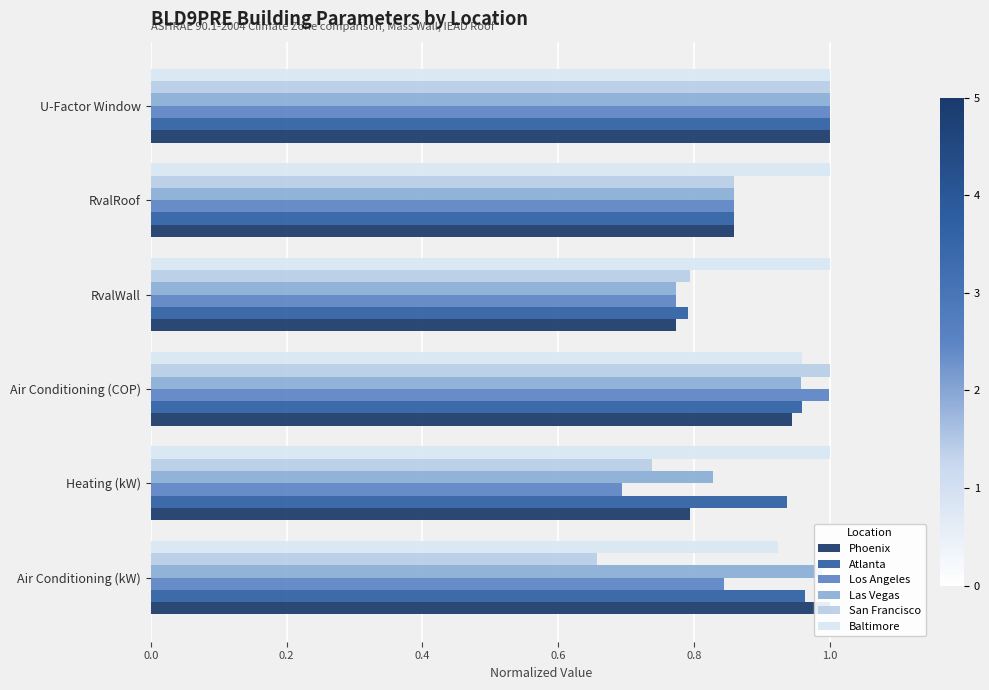

What is the difference between the second highest and minimum values in the Las Vegas series?

0.2